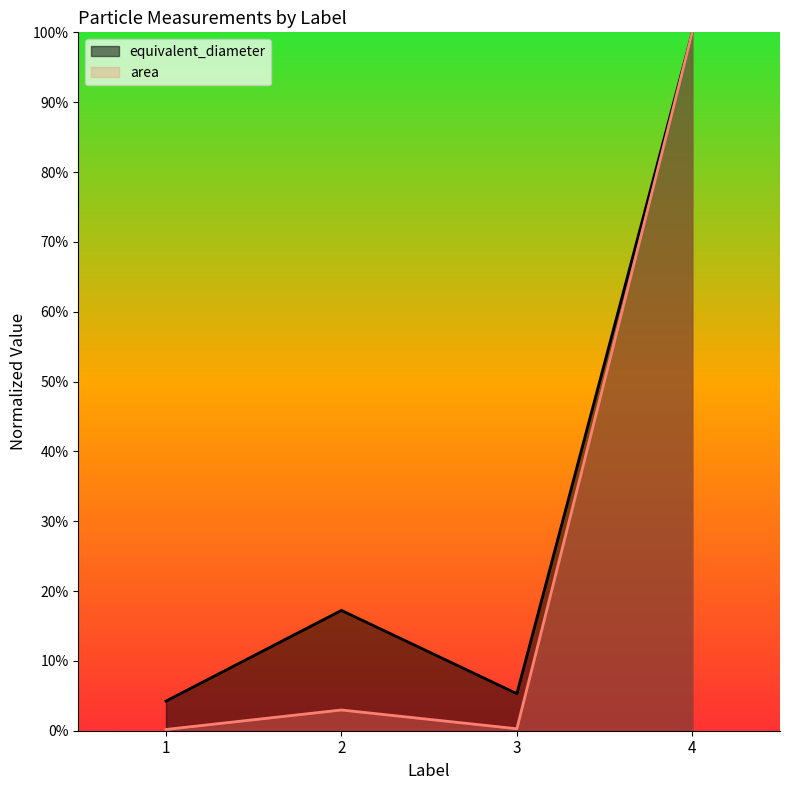

At how many categories does at least one series exceed 81?

1